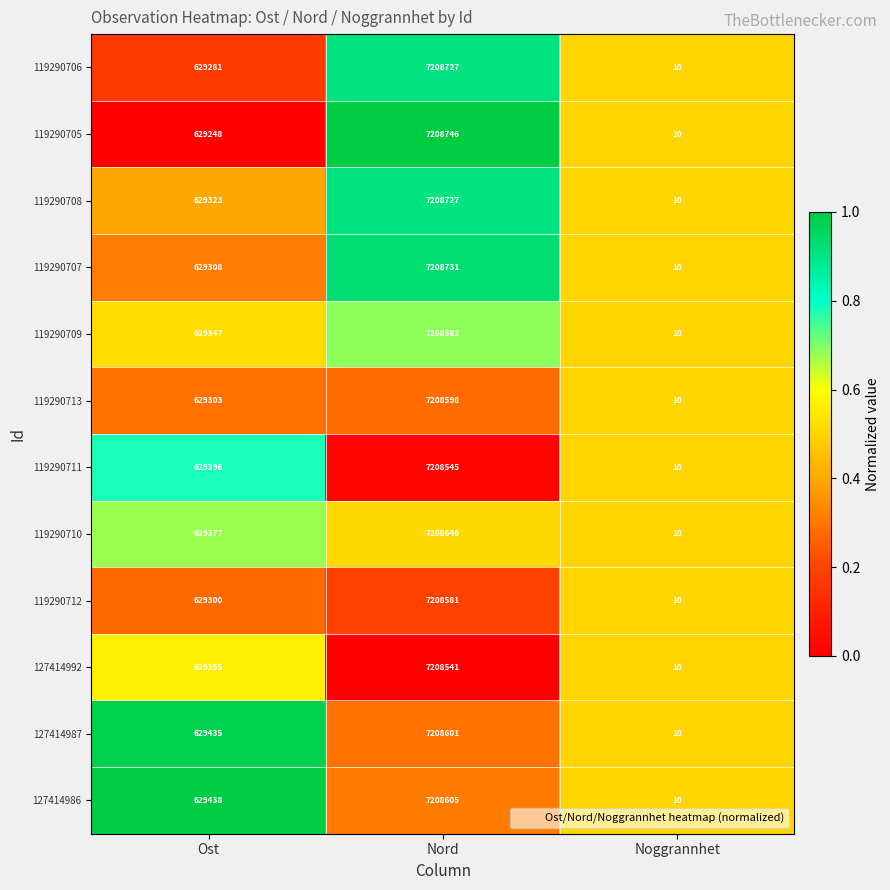

The value of 119290713 at Noggrannhet is 10. True or false?

True